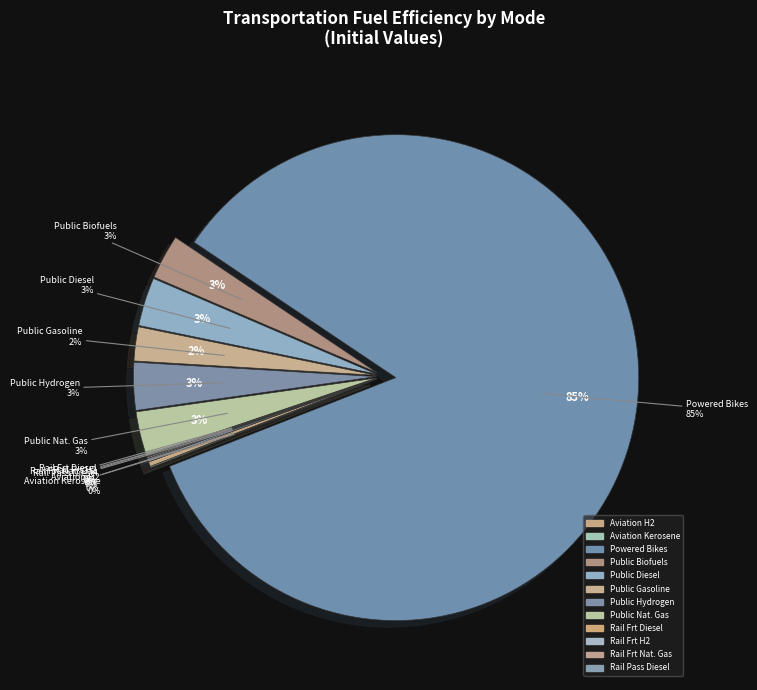

How much of the chart is everything except fuelefficiency_trns_public_diesel?

96.8%